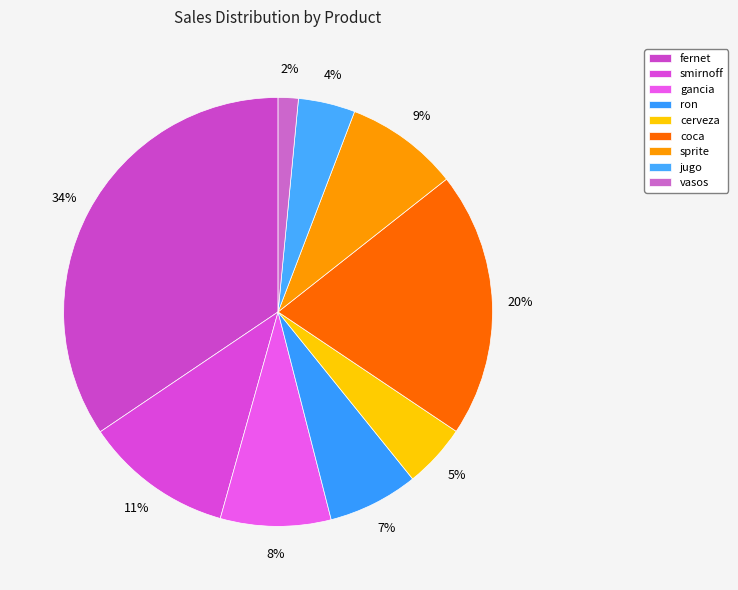

How many slices are in this pie chart?

9